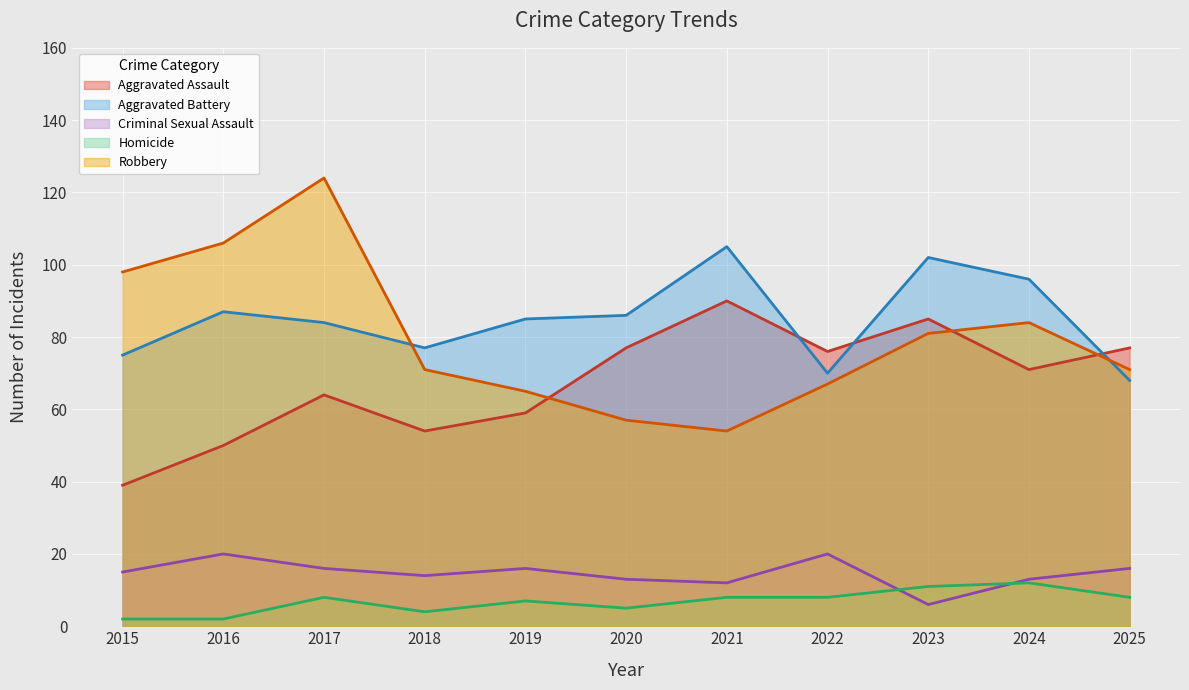

Is the value of Robbery at 2024 greater than the value of Criminal Sexual Assault at 2021?

Yes